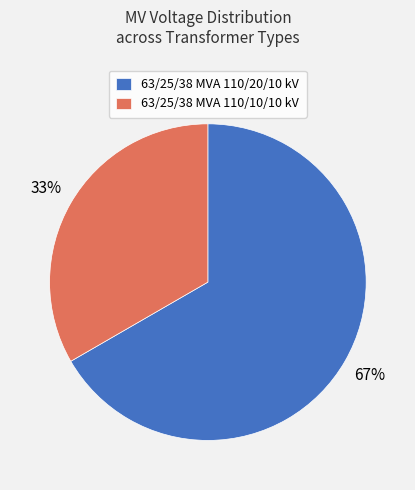

The 63/25/38 MVA 110/10/10 kV slice represents 33% of the pie. True or false?

True